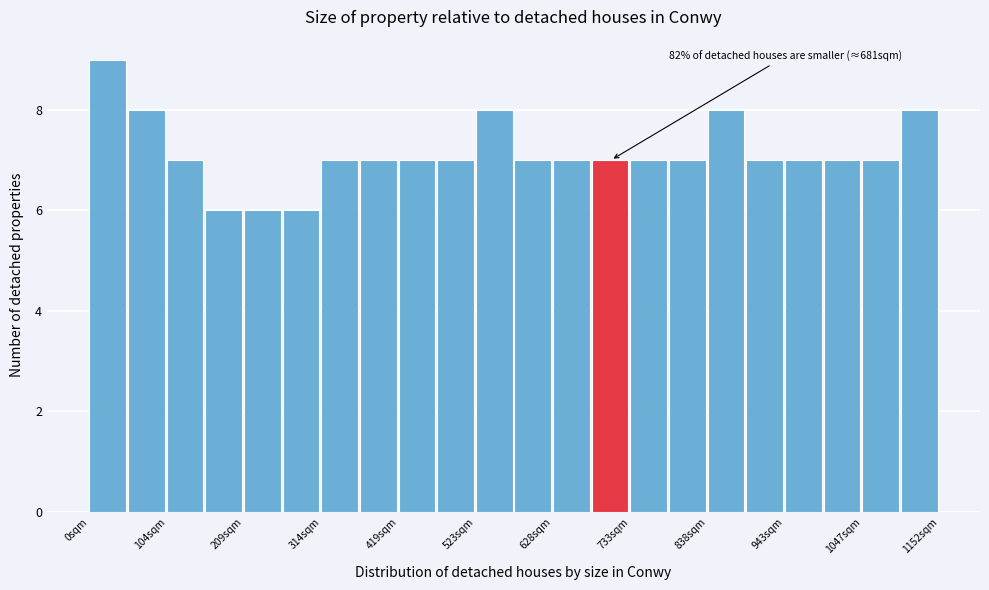

Read against the x-axis, roughly where is the centre of the tallest bar?

20